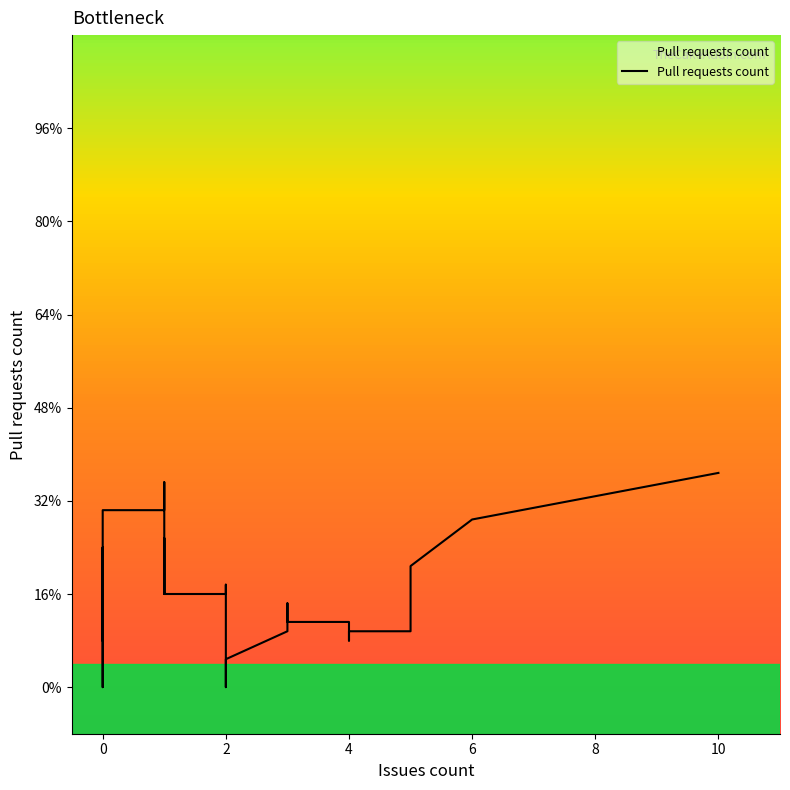

What is the sum of all values?

78.8